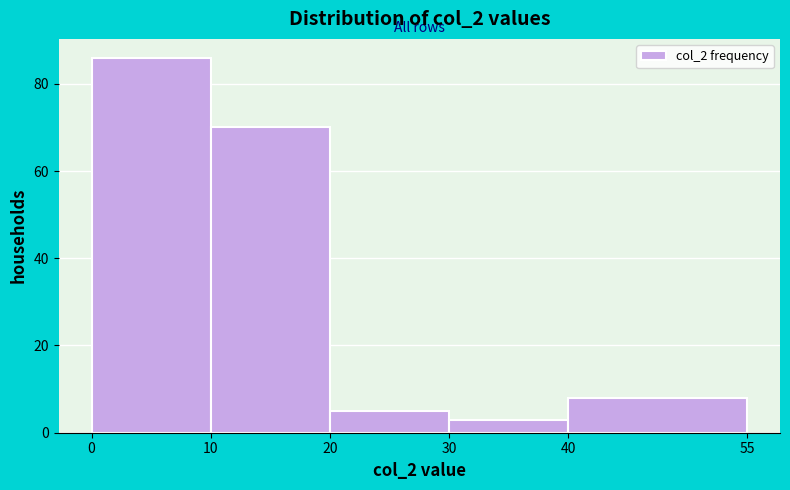

Reading left to right, transcribe this chart: for each bar, give the range it covers on the x-axis and its height. The values are not printed on the chart, so give them approximately, as read against the axis.

0 to 10: 86
10 to 20: 70
20 to 30: 6
30 to 40: 4
40 to 55: 8